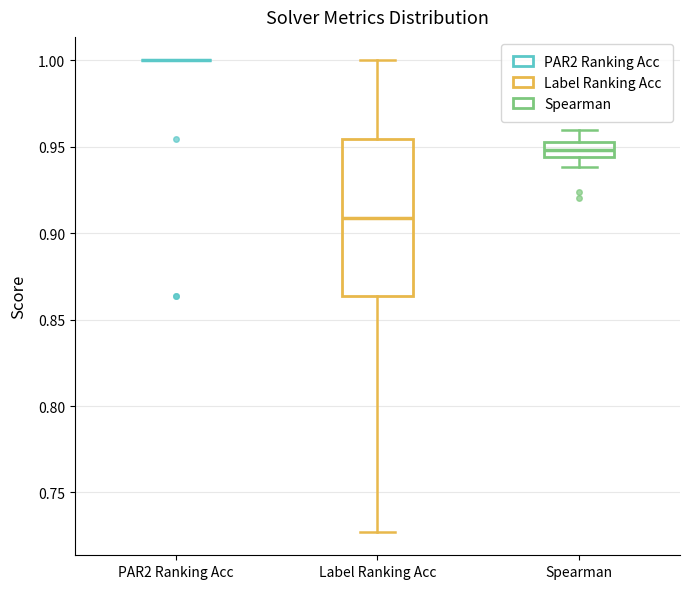

Reading left to right, read every box against the y-axis: the position of its median line, the range the box covers, and the ends of its whiskers. The values are not printed on the chart, so give them approximately, as read against the axis.

PAR2 Ranking Acc: box collapsed to a line at 1.000, whiskers 1.000 to 1.000
Label Ranking Acc: median 0.910, box 0.865 to 0.955, whiskers 0.725 to 1.000
Spearman: median 0.950, box 0.945 to 0.955, whiskers 0.940 to 0.960